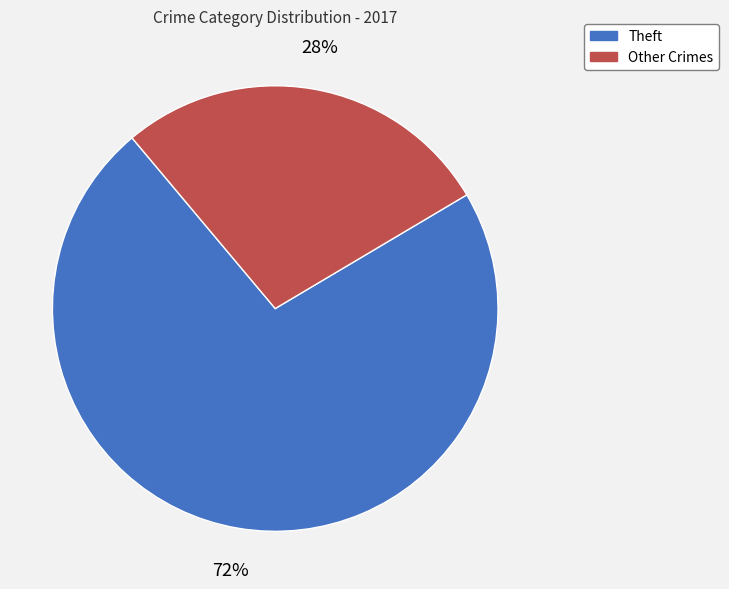

Is there any slice that represents more than half of the pie?

Yes